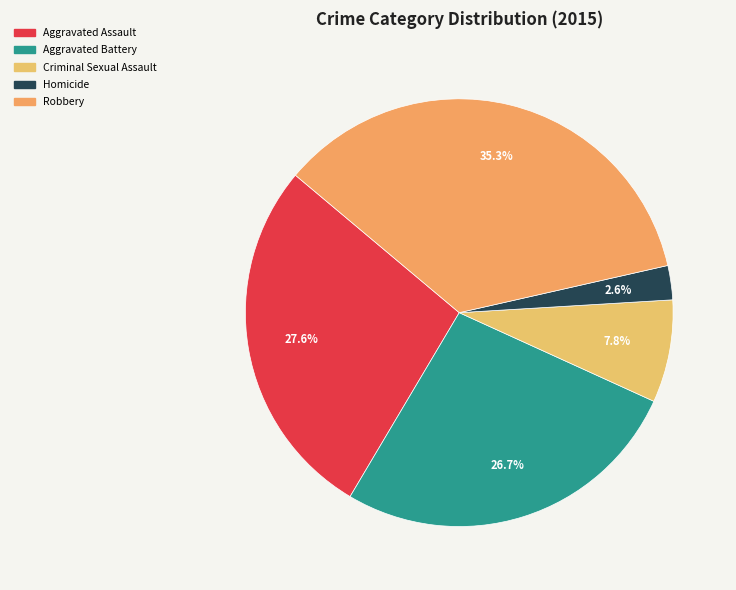

What percentage is the Robbery slice, to the nearest percent?

35%